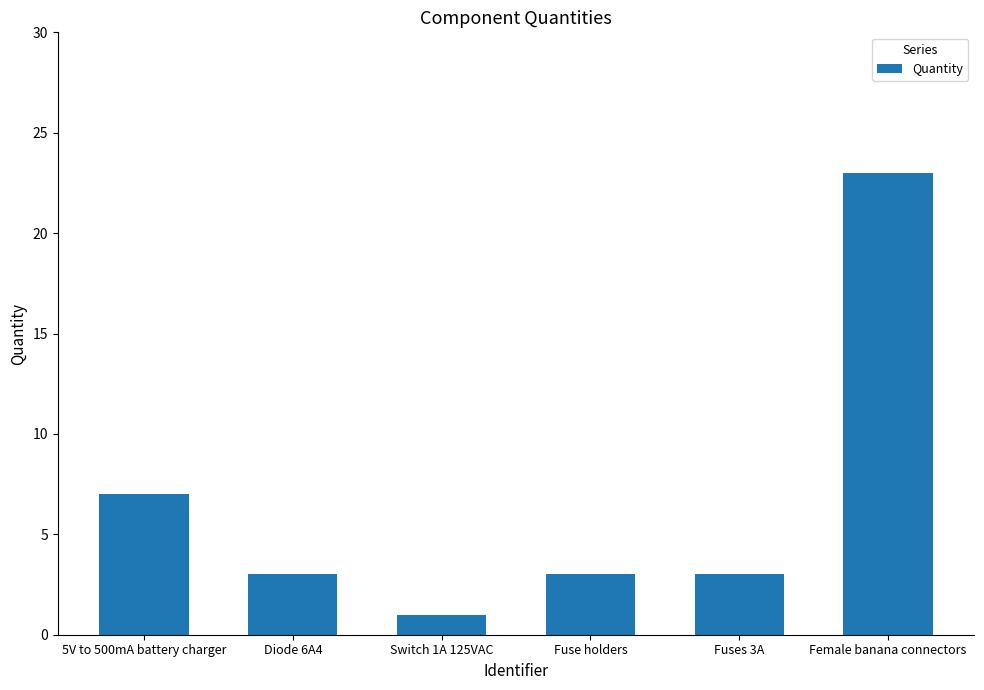

Between Fuse holders and 5V to 500mA battery charger, which is larger?

5V to 500mA battery charger